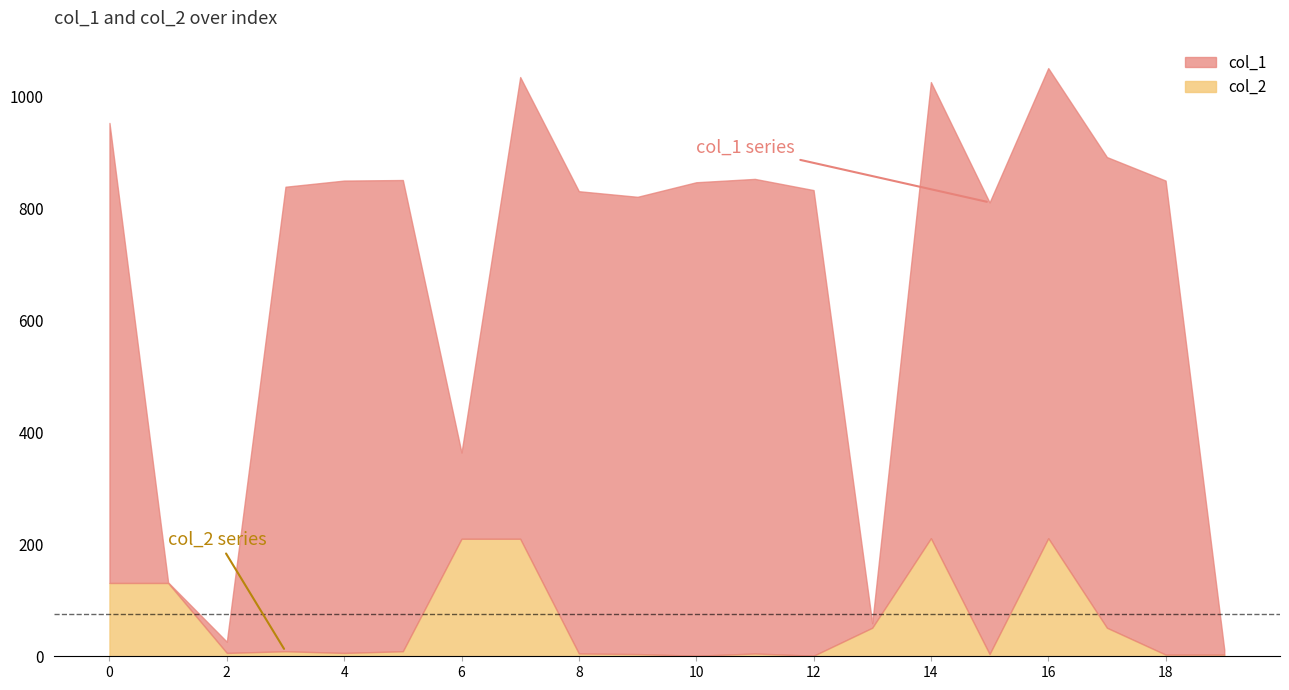

Is it true that col_1 equals 9 at 19?

True